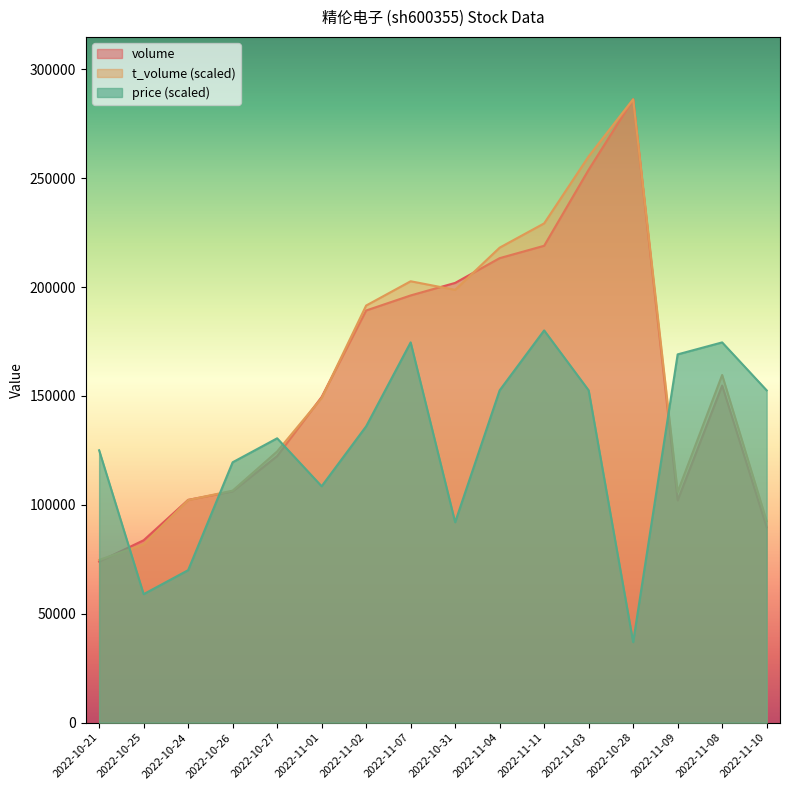

How many lines are shown in the chart?

3